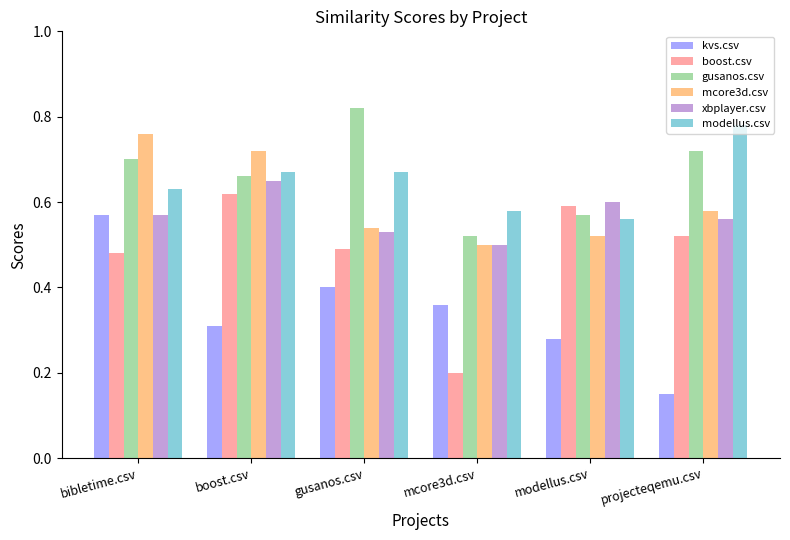

Which category has the lowest value in the xbplayer.csv series?

mcore3d.csv